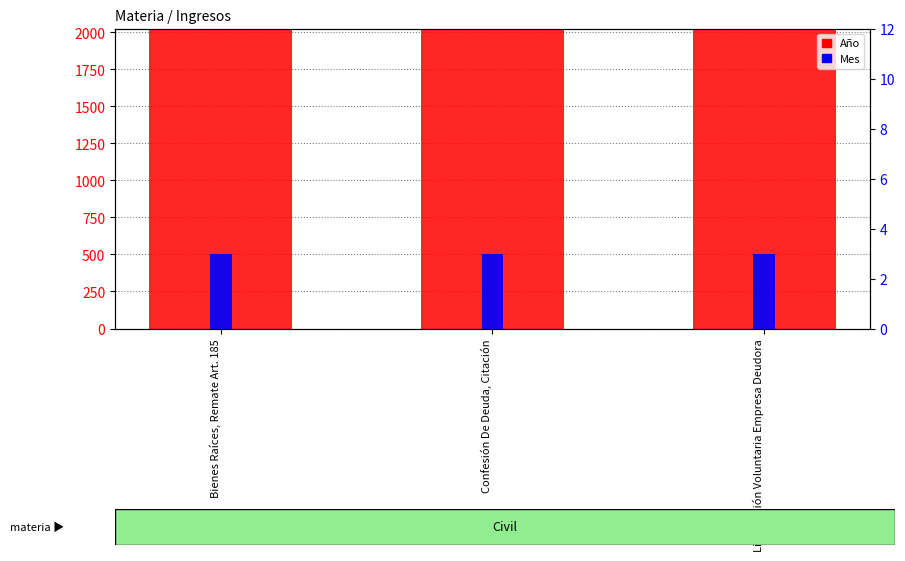

Rank the series by their average value, from highest to lowest.

Año, Mes